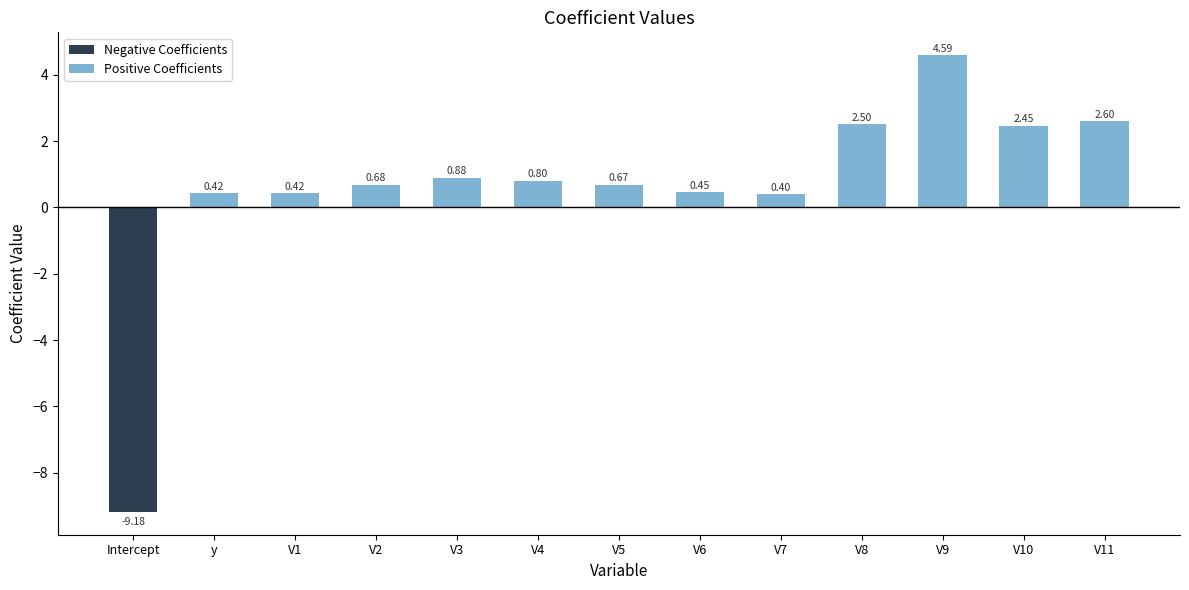

What is the difference between the maximum and minimum values in the Positive Coefficients series?

4.2